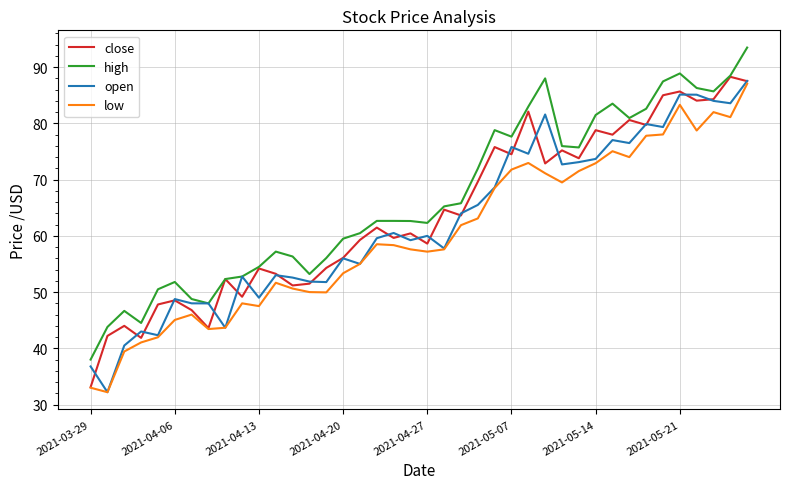

What is the smallest value displayed?

32.2